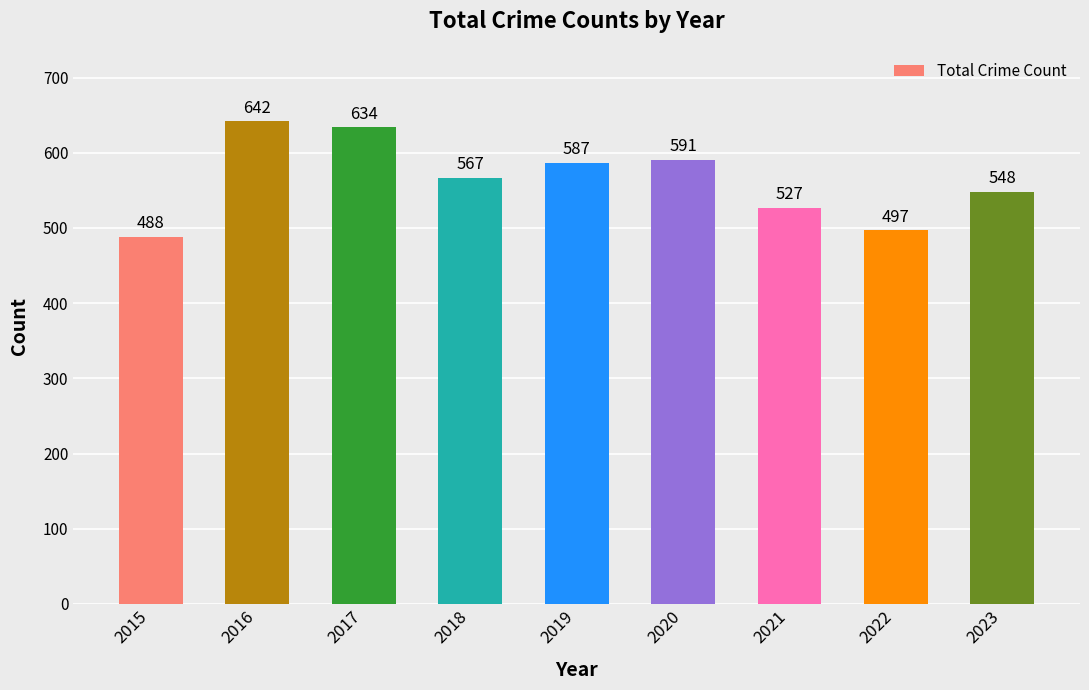

What is the change in value from 2017 to 2018?

-67